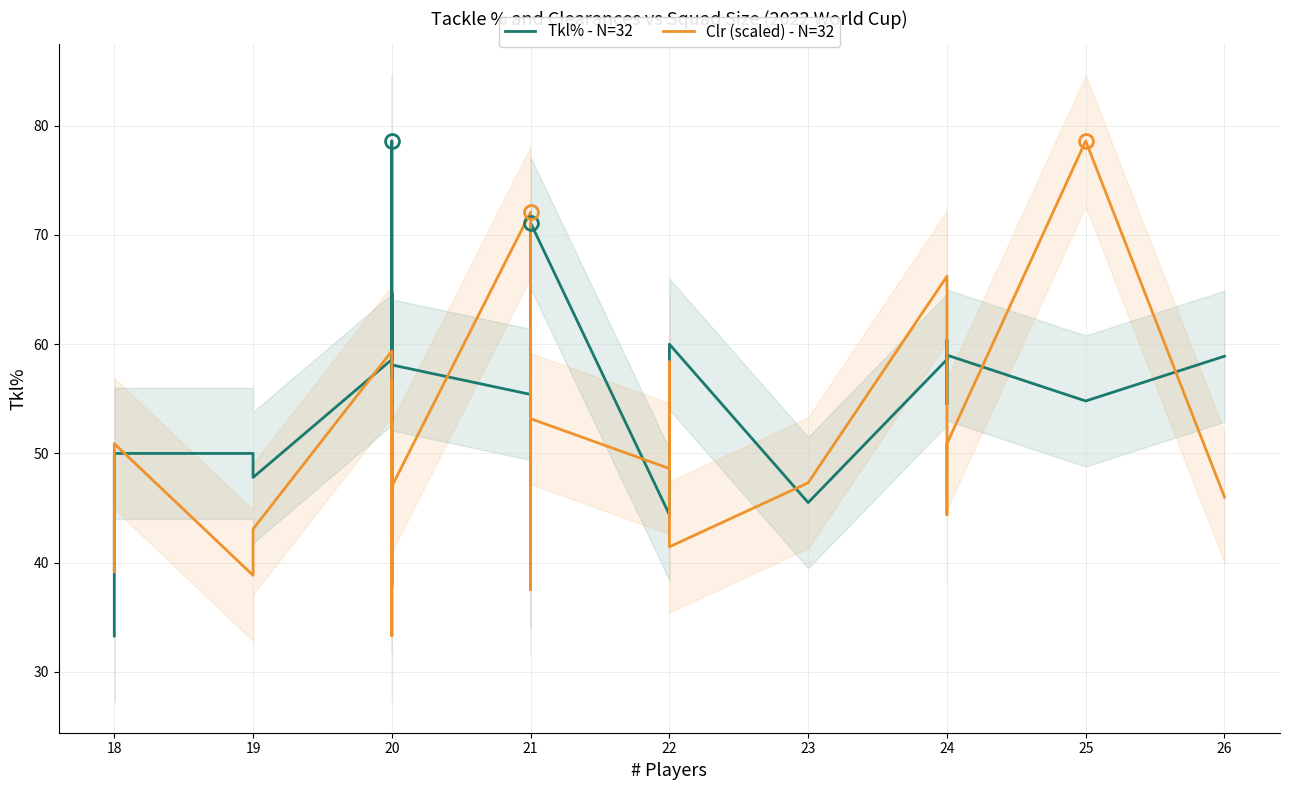

Which series has the largest range (max minus min)?

Tkl% - N=32